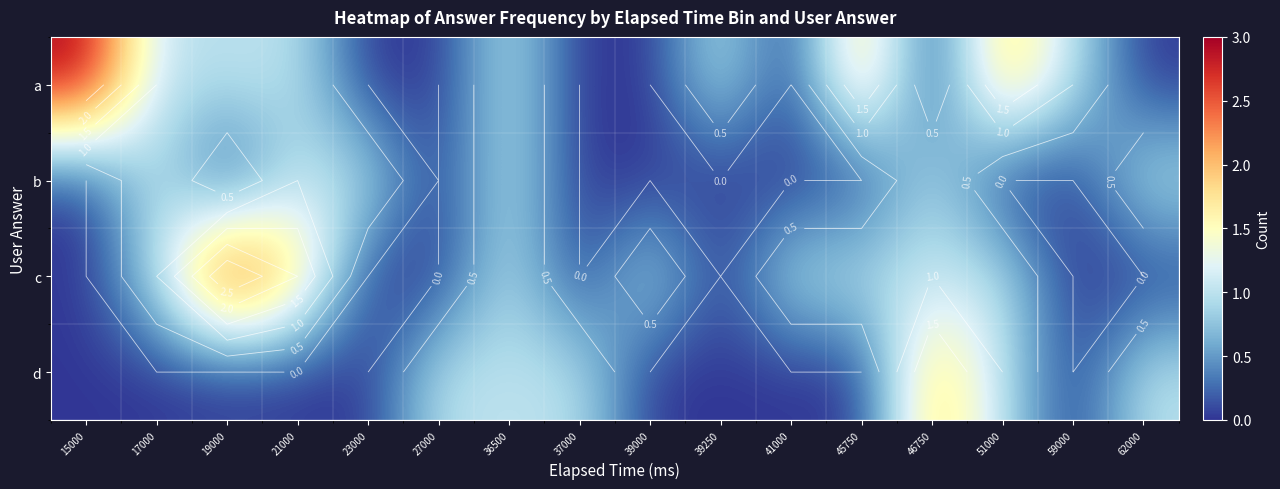

What is the difference between the second highest and minimum values in the b series?

1